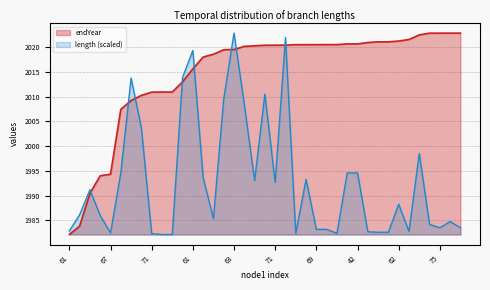

At 72, list the series in order from largest to smallest.

endYear, length